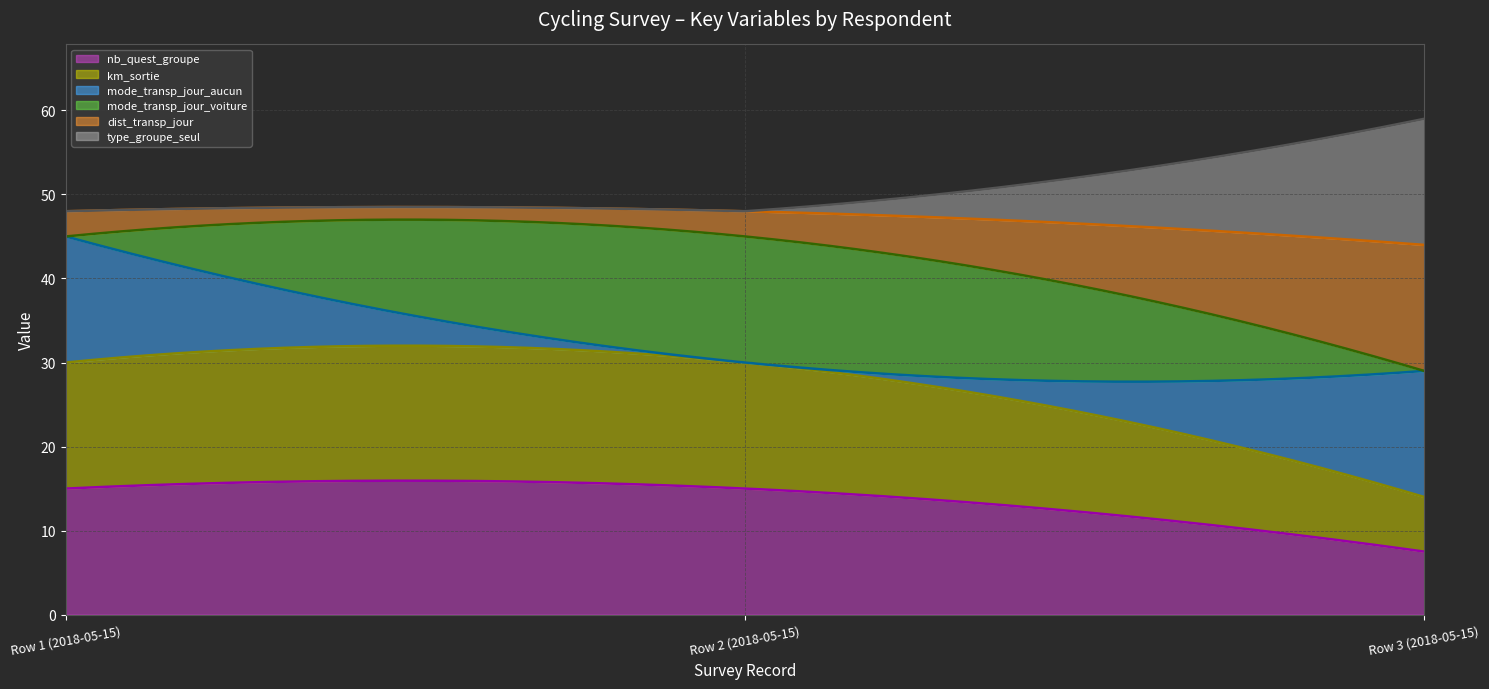

Between Row 1 (2018-05-15) and Row 2 (2018-05-15), which series saw the biggest shift?

mode_transp_jour_aucun